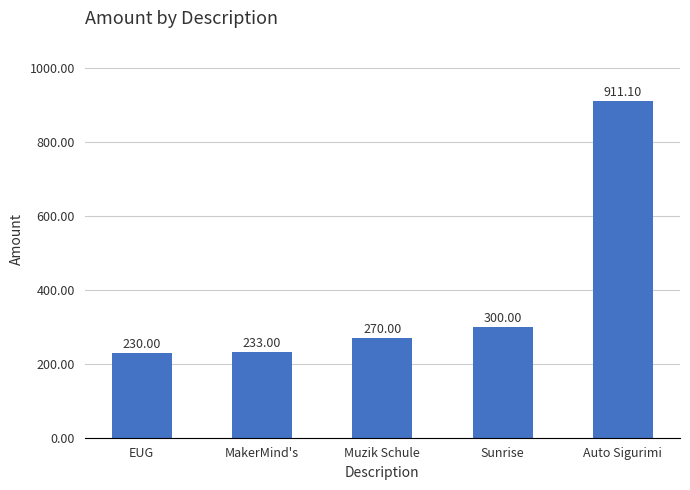

What is the difference between the maximum and minimum values?

681.1